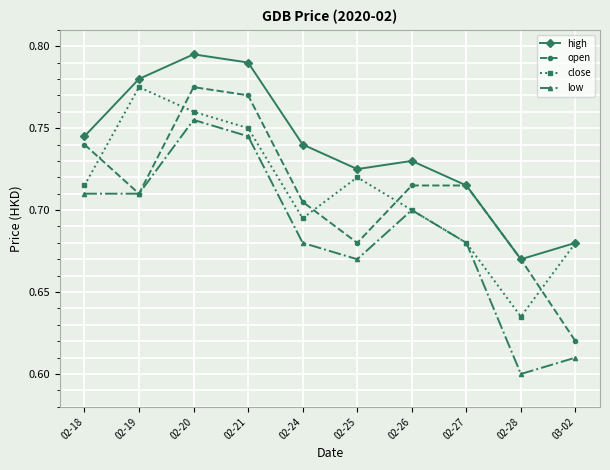

At which category is the sum across all series the highest?

02-20